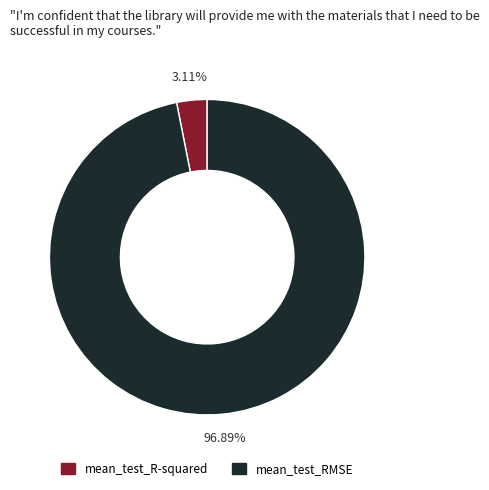

What is the largest slice in the pie chart?

mean_test_RMSE